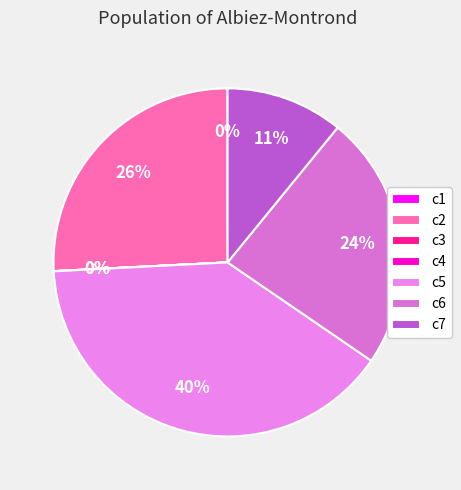

Does c4 represent more than half of the total?

No